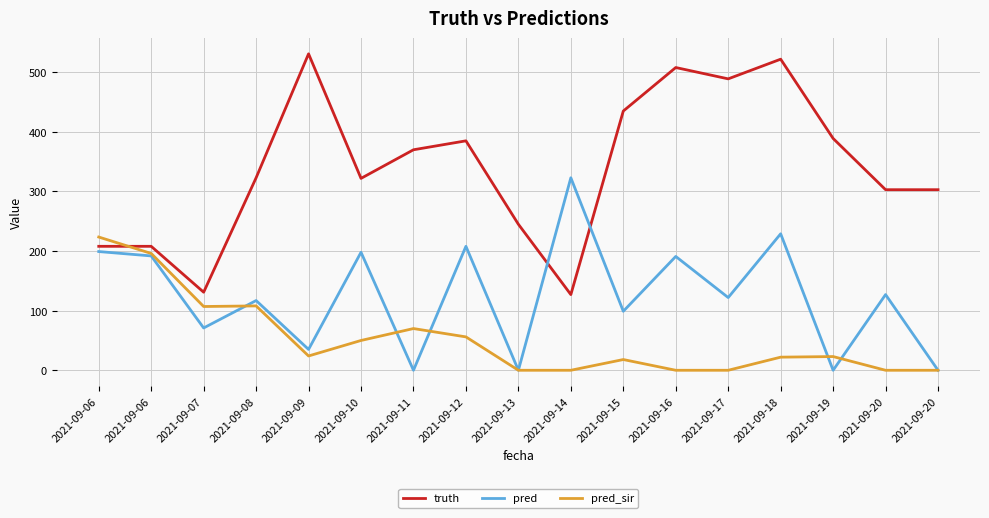

How many lines are shown in the chart?

3